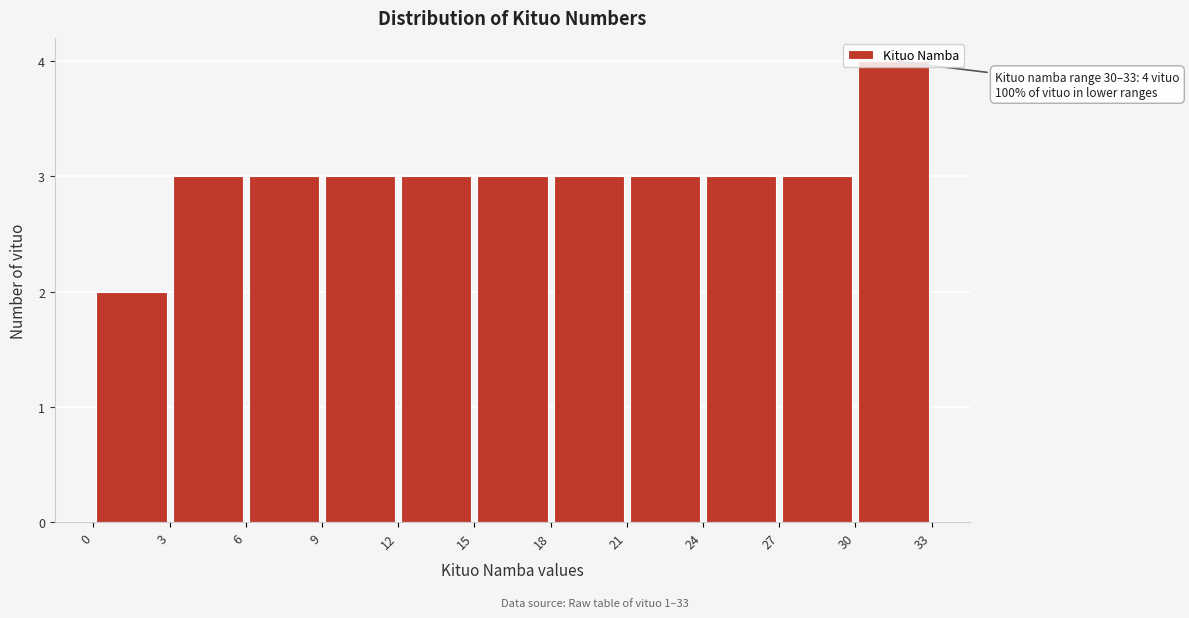

Over which range of the x-axis is the bar tallest?

30 to 33